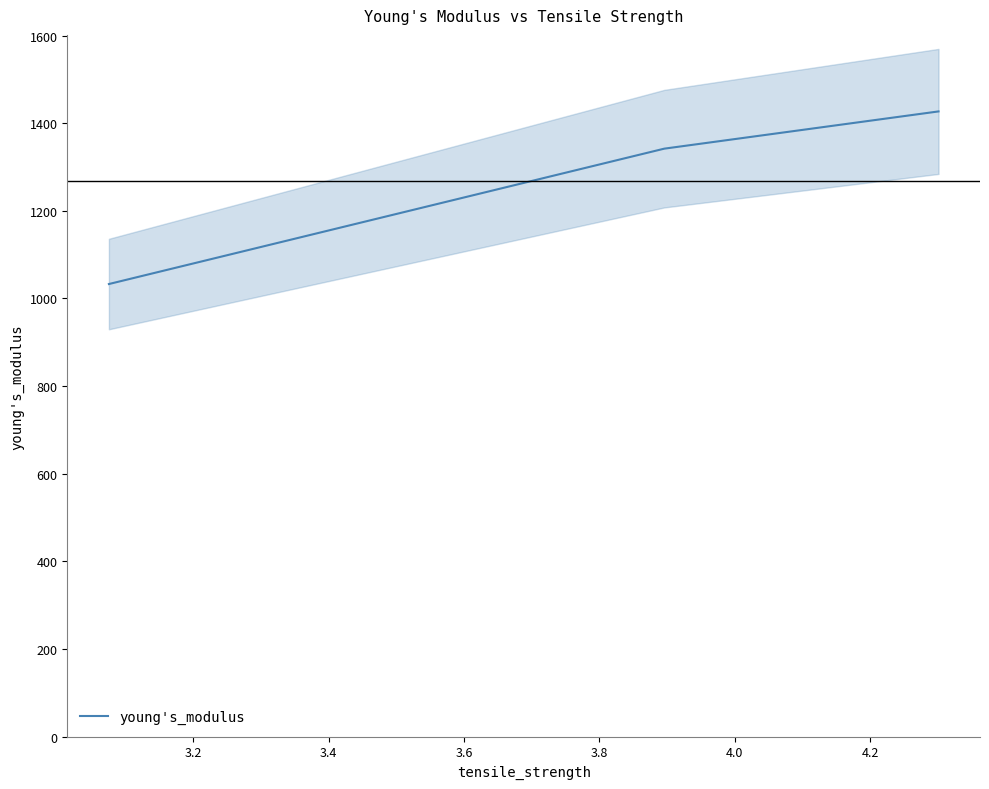

What is the highest value of the young's_modulus series?

1426.9